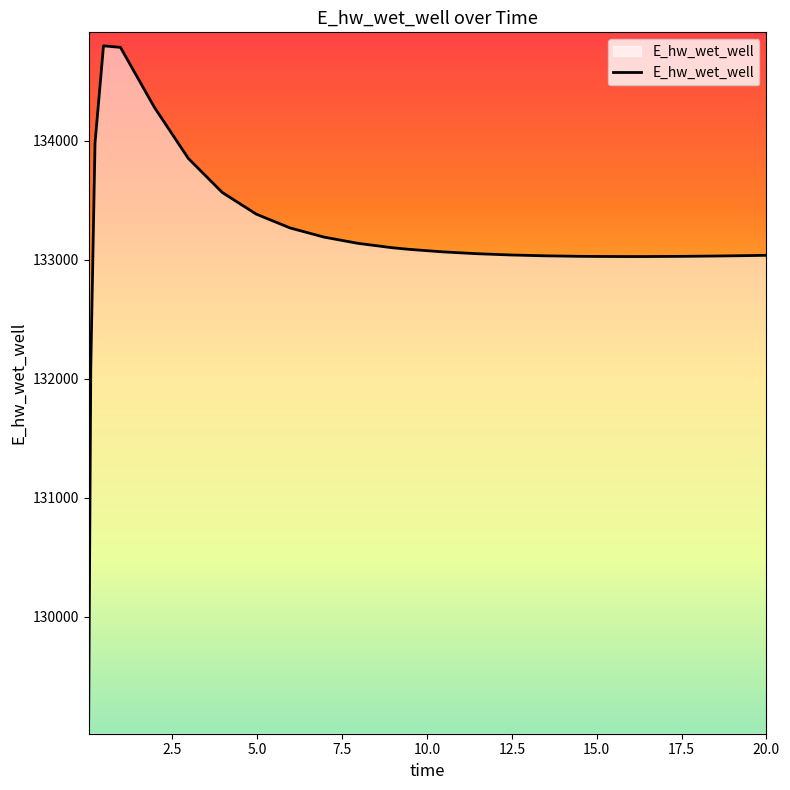

What is the greatest value displayed?

134795.4